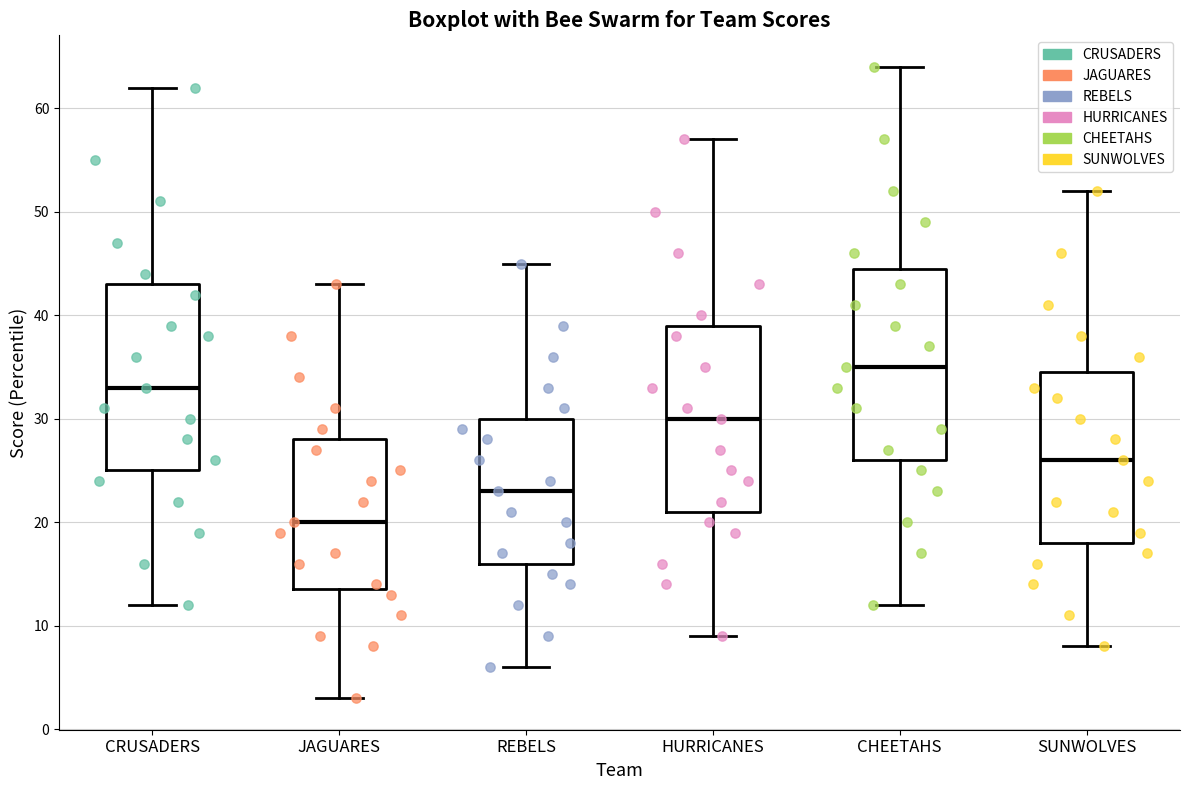

Reading left to right, transcribe this box plot: for each box, give where its median line is, the range the box spans, and where its two whiskers end, as read against the y-axis. The values are not printed on the chart, so give them approximately, as read against the axis.

CRUSADERS: median 33, box 25 to 43, whiskers 12 to 62
JAGUARES: median 20, box 14 to 28, whiskers 3 to 43
REBELS: median 23, box 16 to 30, whiskers 6 to 45
HURRICANES: median 30, box 21 to 39, whiskers 9 to 57
CHEETAHS: median 35, box 26 to 45, whiskers 12 to 64
SUNWOLVES: median 26, box 18 to 35, whiskers 8 to 52